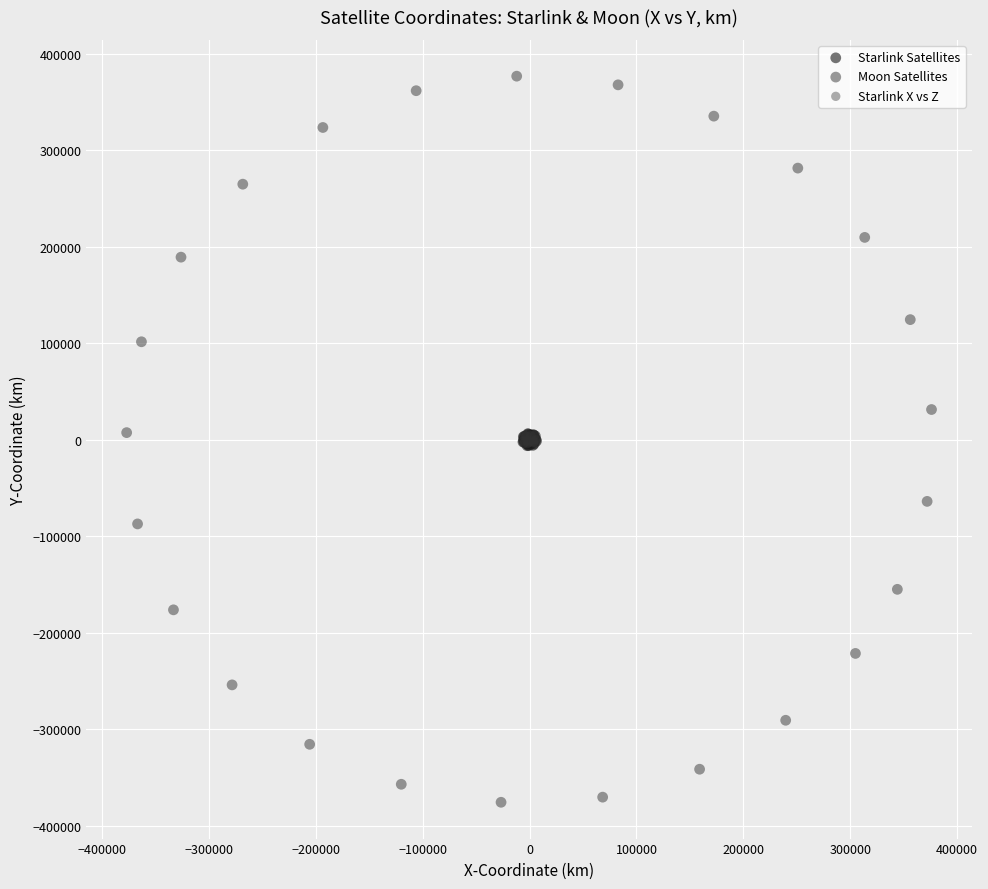

Which series has the widest spread of Y values?

Moon Satellites